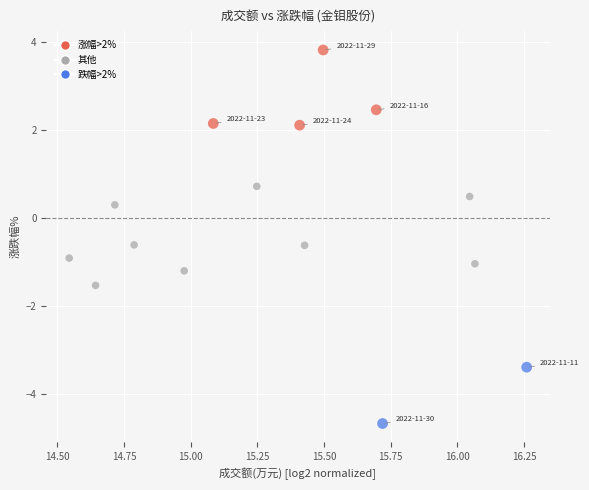

What Y value in the scatter plot is closest to 0?

0.3